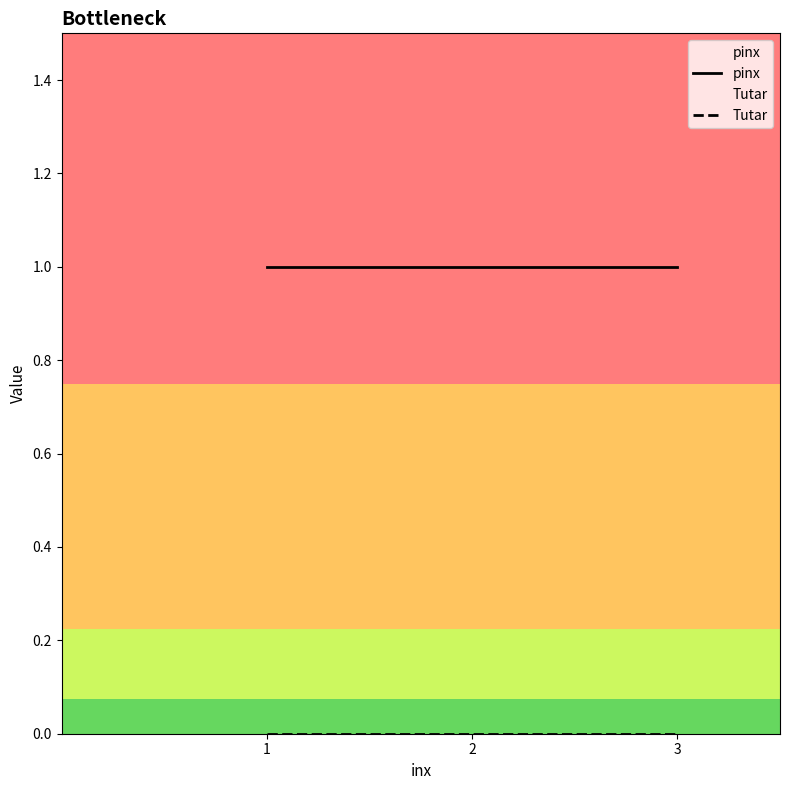

How many distinct data groups are displayed?

2